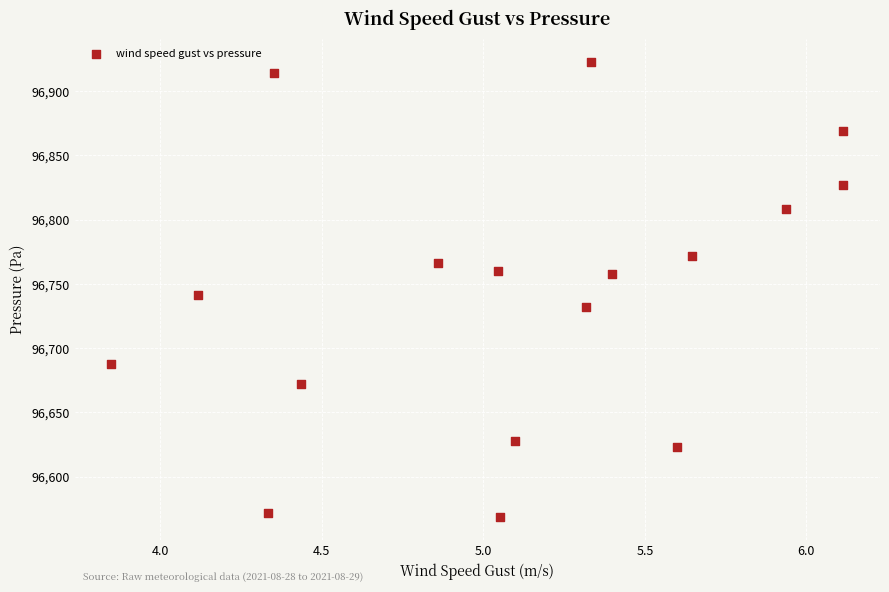

What is the range of X values (max minus min)?

2.3